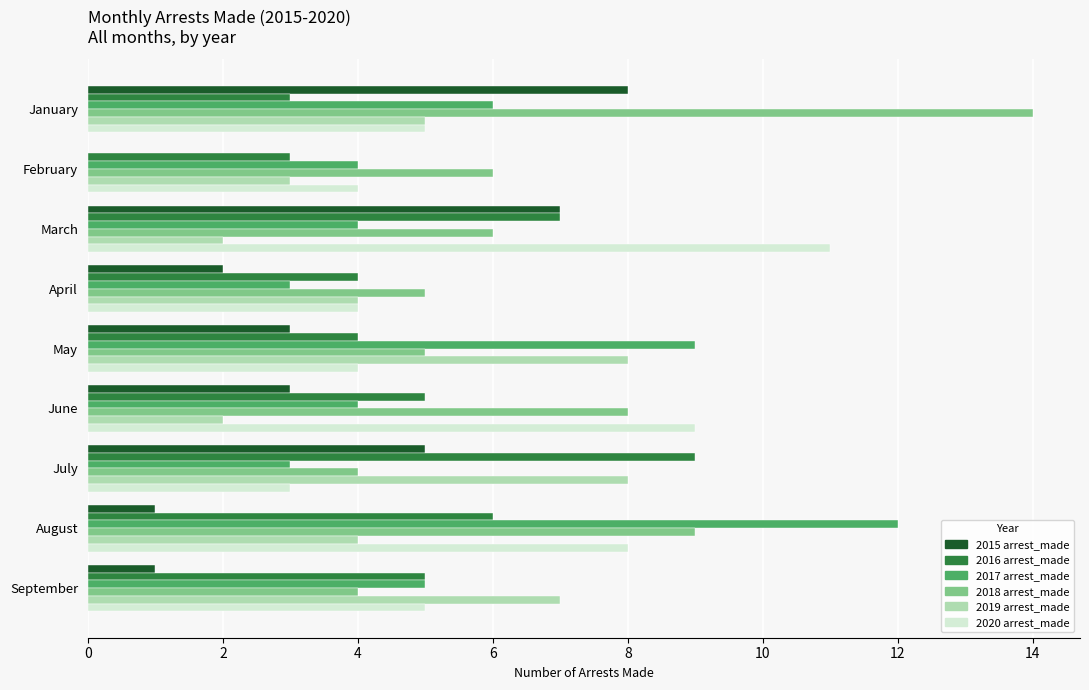

What value does the 2017 arrest_made series have at March?

4